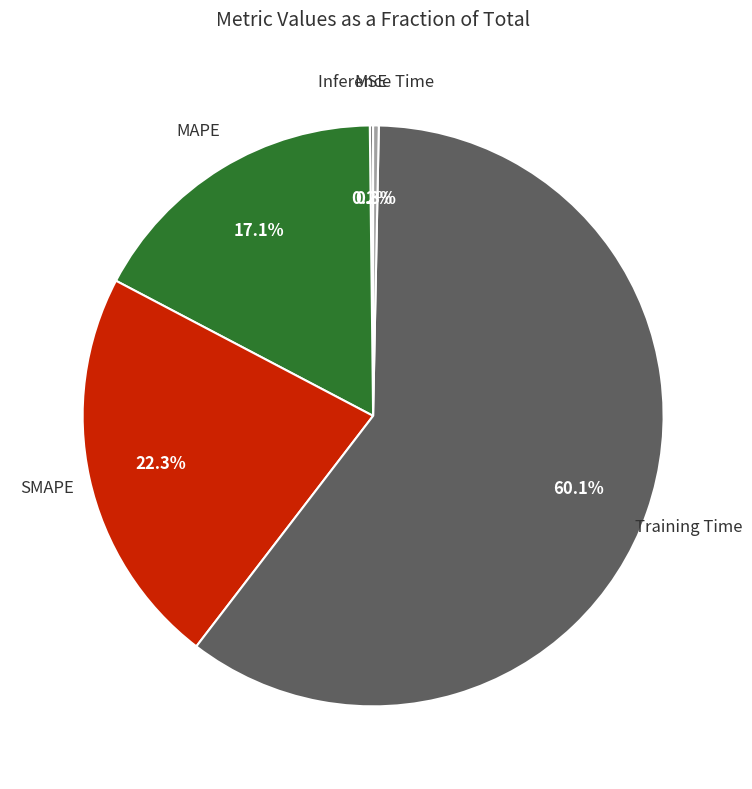

Does any single category account for the majority?

Yes